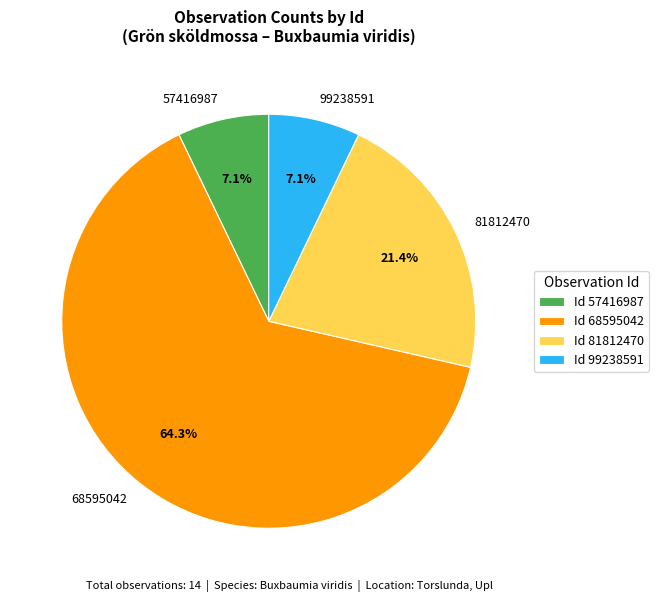

To the nearest percent, what is the difference between the 68595042 and 81812470 slice percentages?

43%